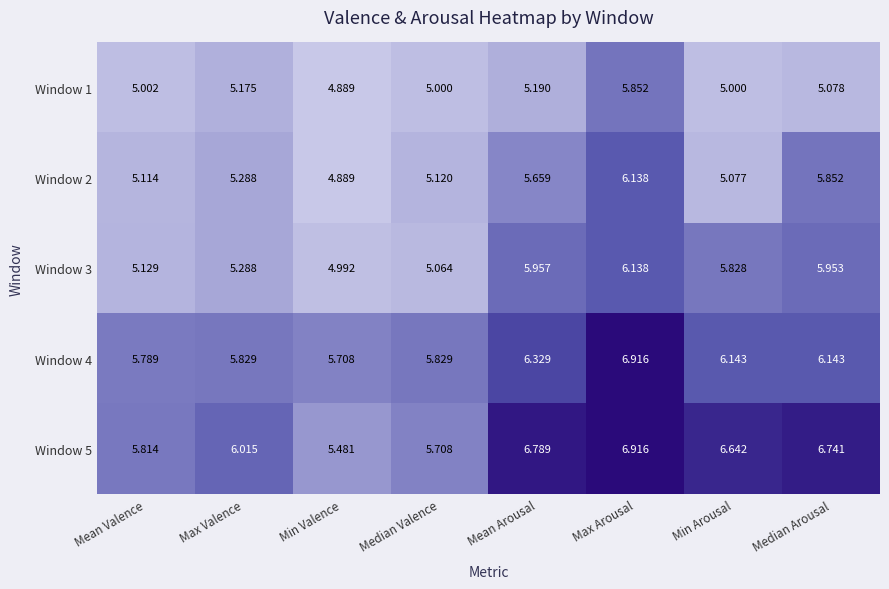

At how many categories does at least one series exceed 5?

8